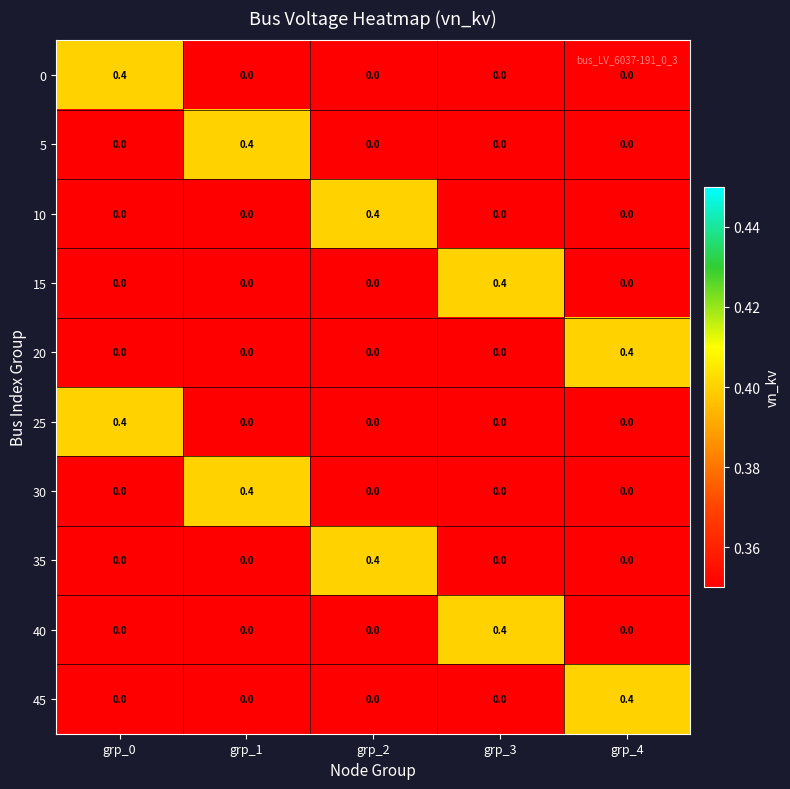

The 45 series shows 0.0 at grp_3. True or false?

True